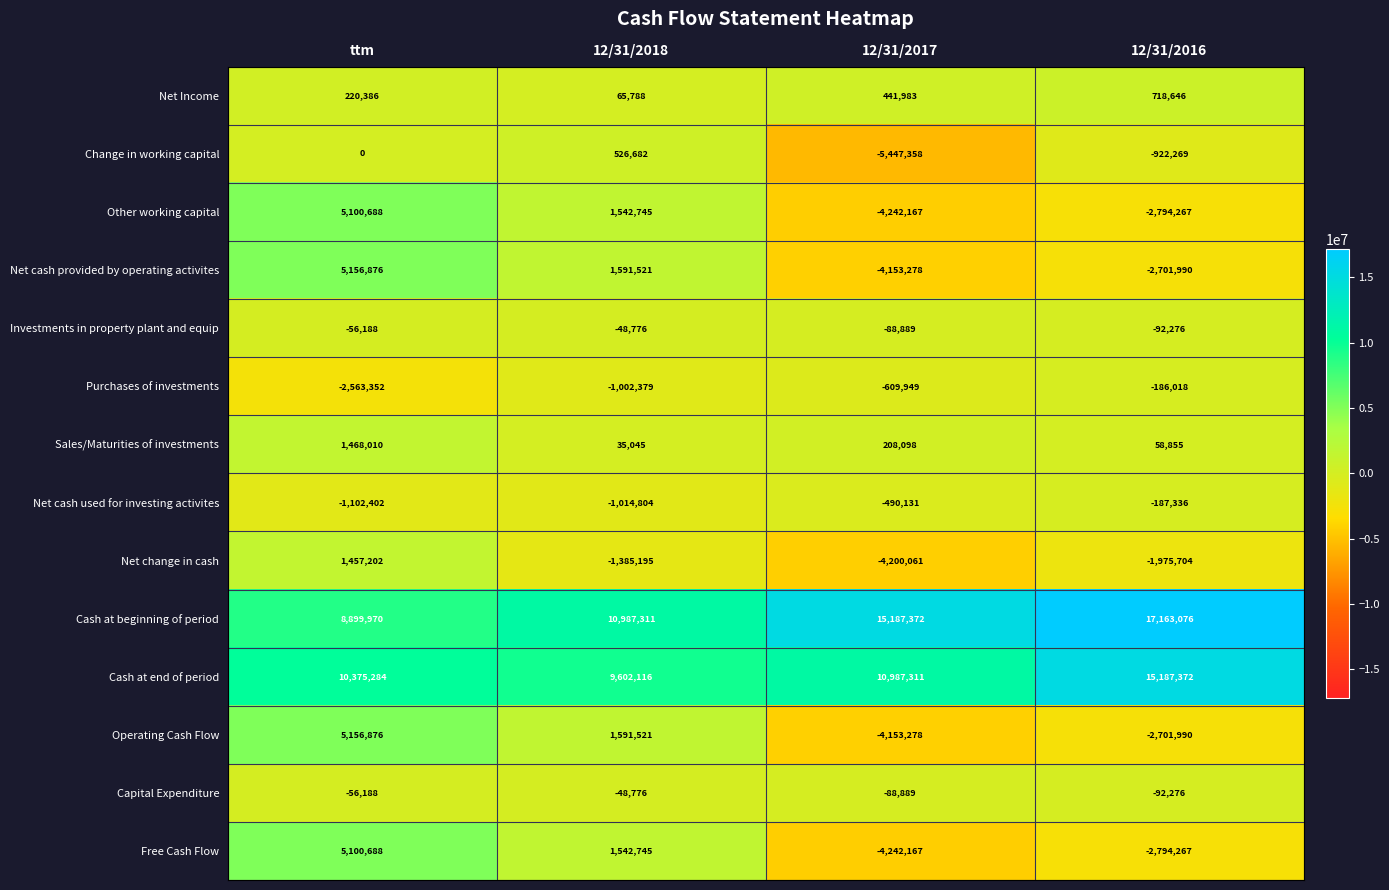

Which label corresponds to the smallest value in the chart?

12/31/2017